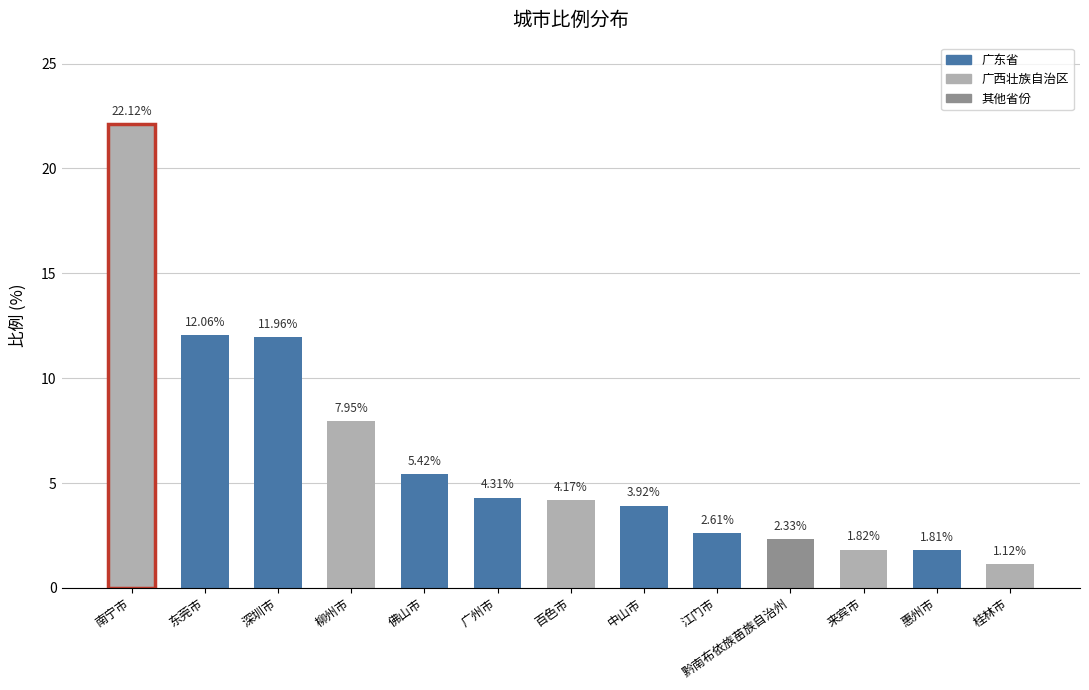

At which category does the chart reach its minimum across all series?

桂林市